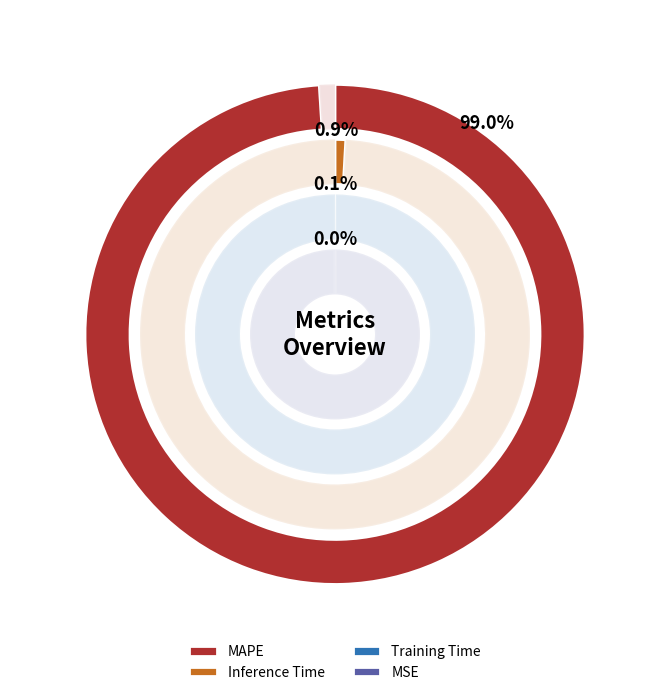

Does MSE represent more than half of the total?

No